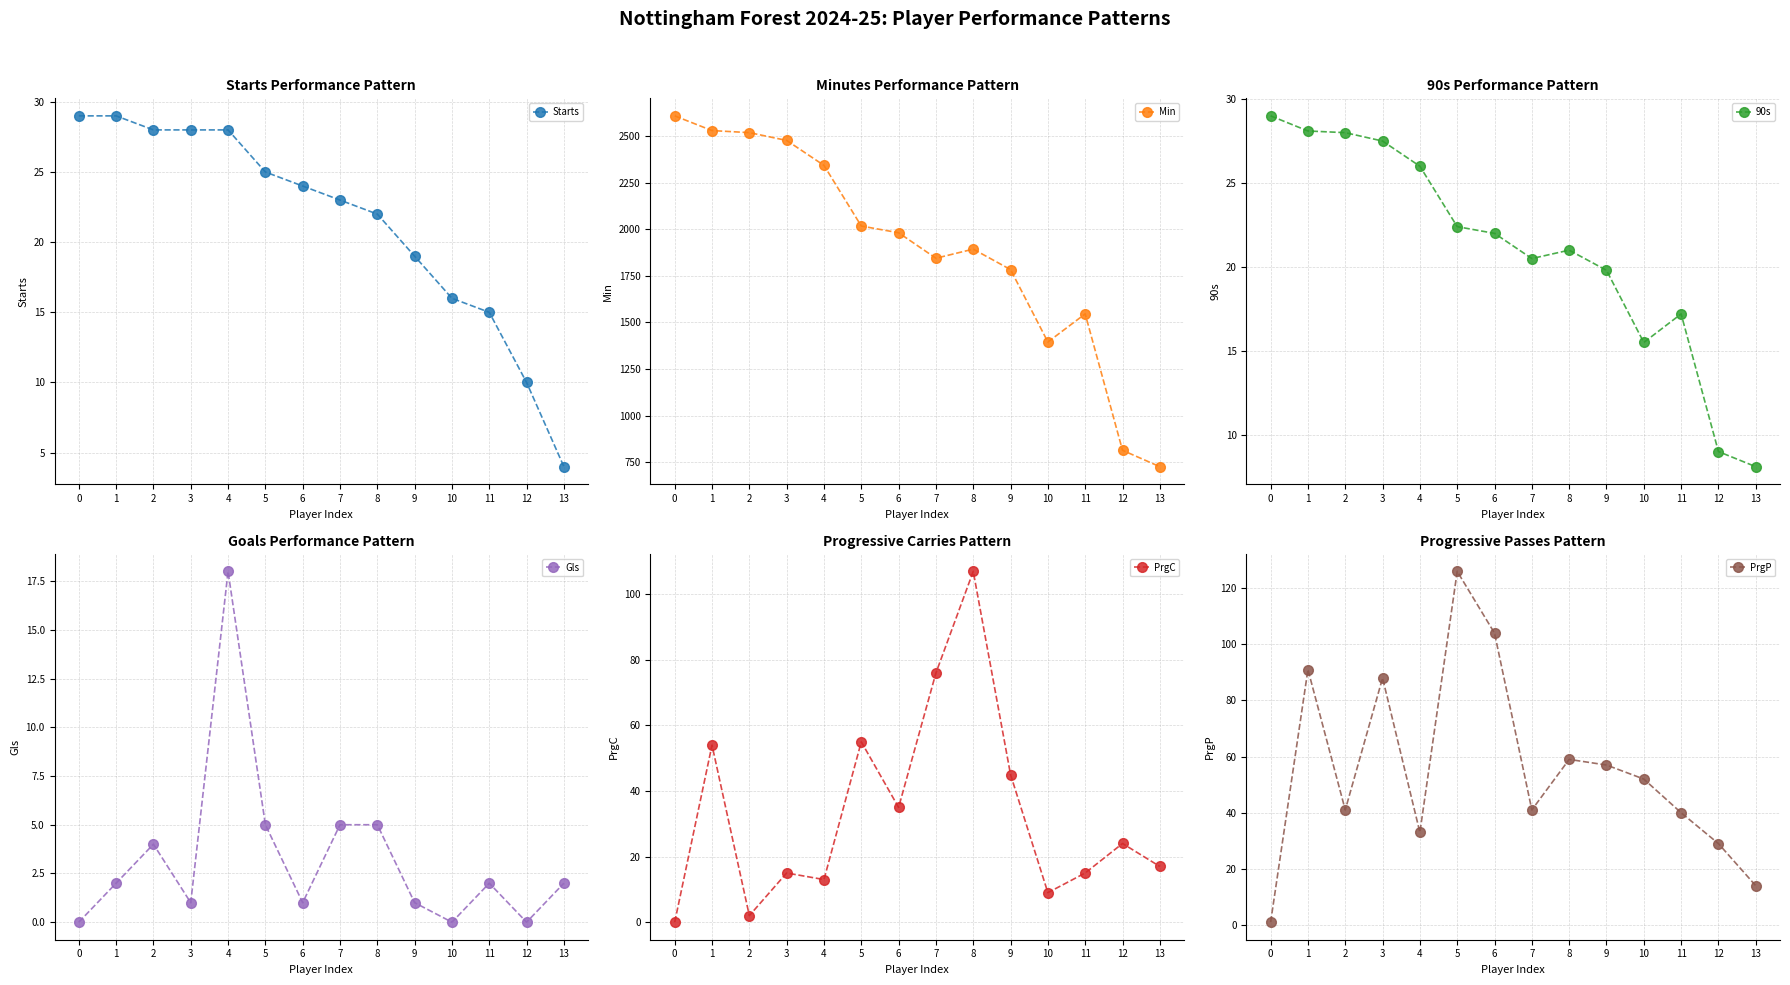

Is the value of Gls at 5 greater than the value of PrgC at 7?

No